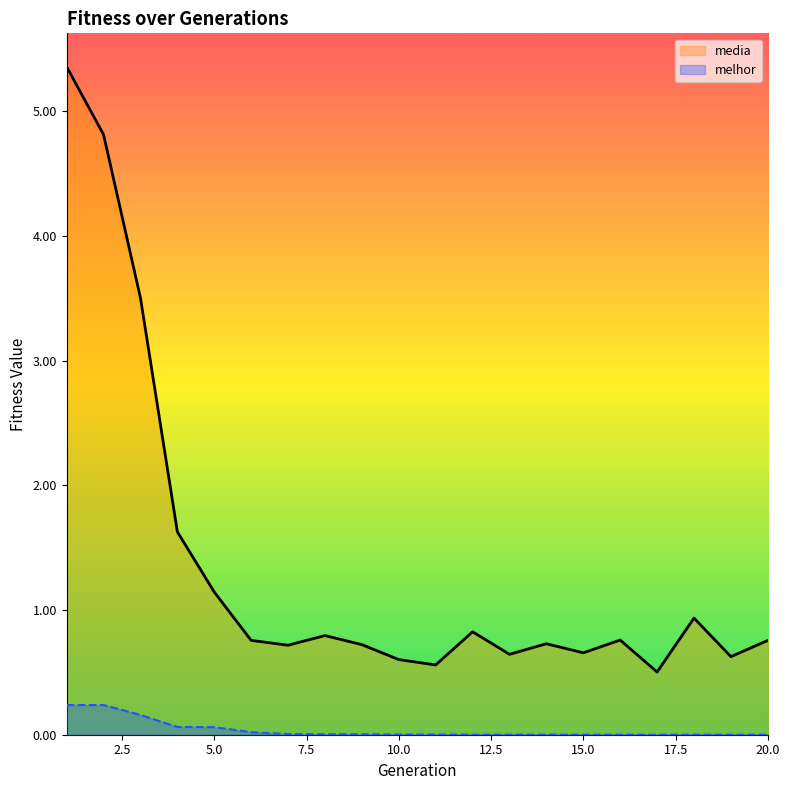

List the series in order of their overall mean, lowest first.

melhor, media